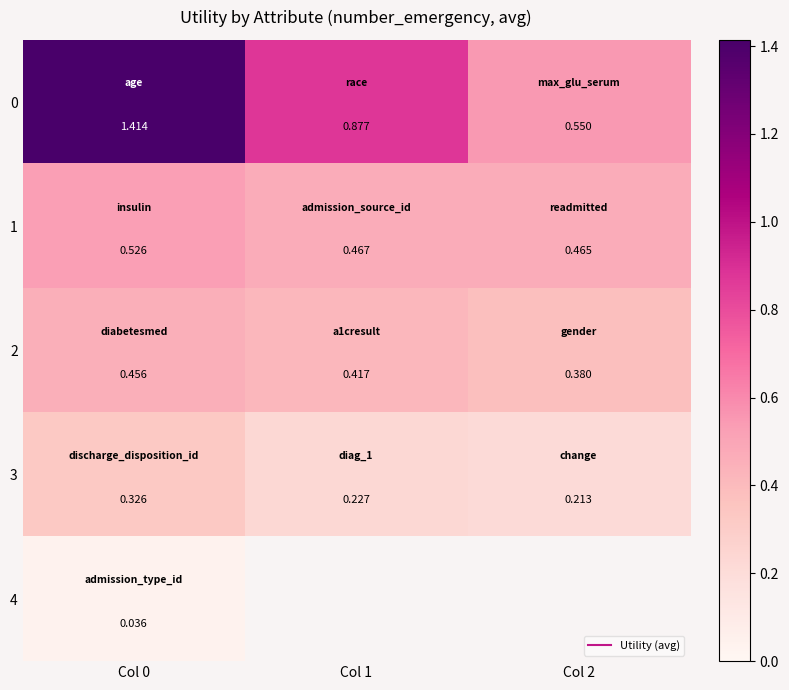

Count the number of categories in the chart.

3